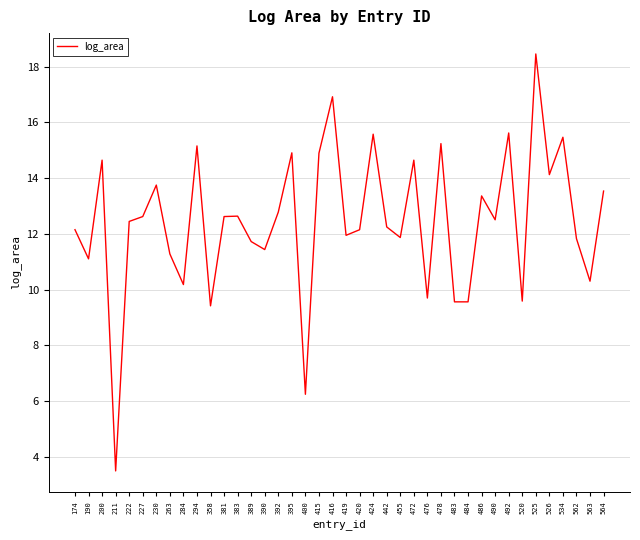

How many lines are shown in the chart?

1